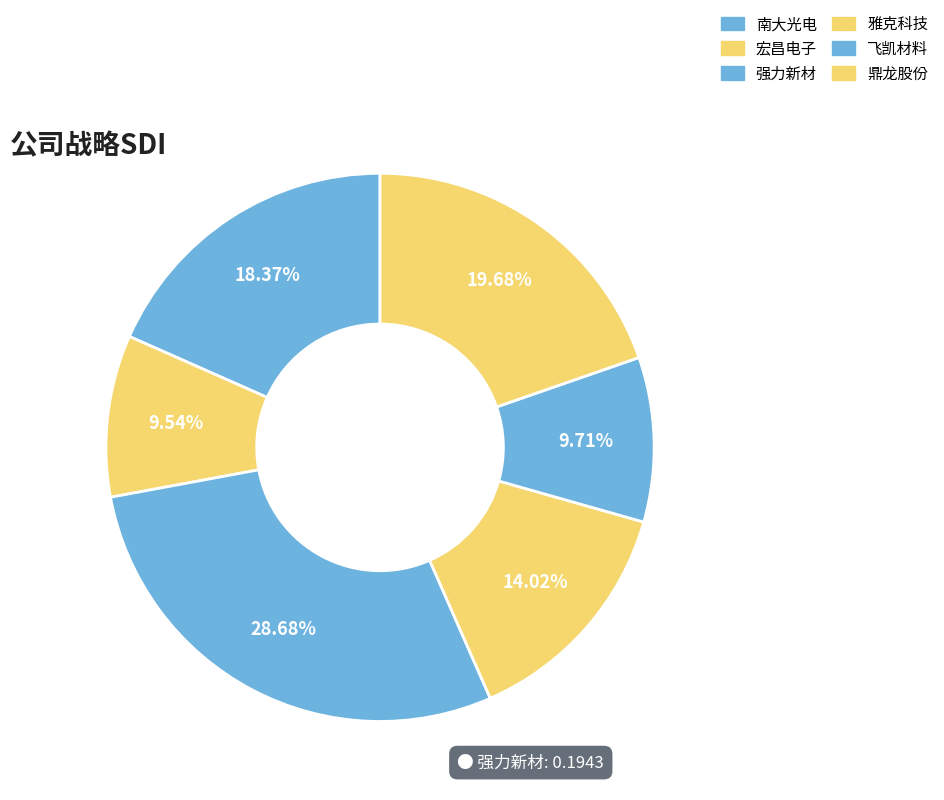

Which slice is the smallest?

宏昌电子